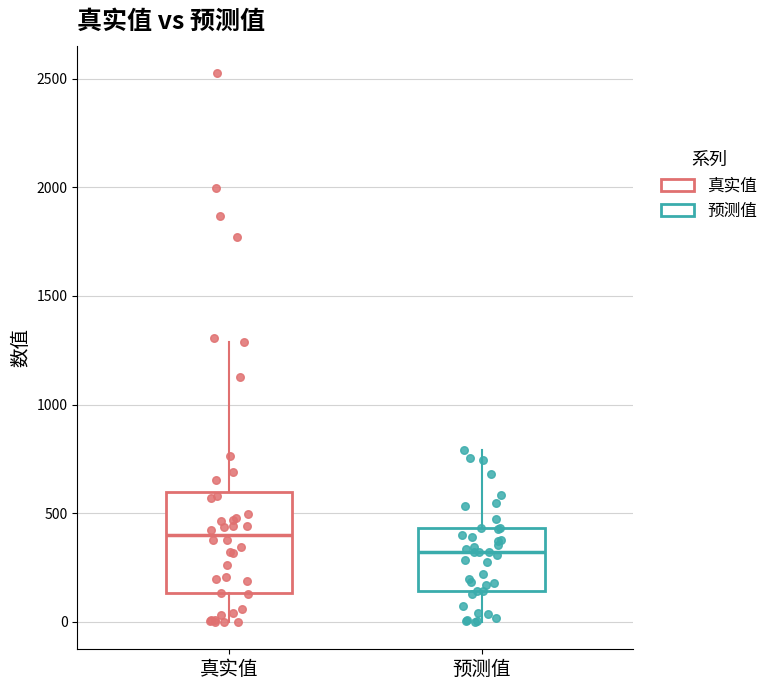

Which box has the highest median line?

真实值